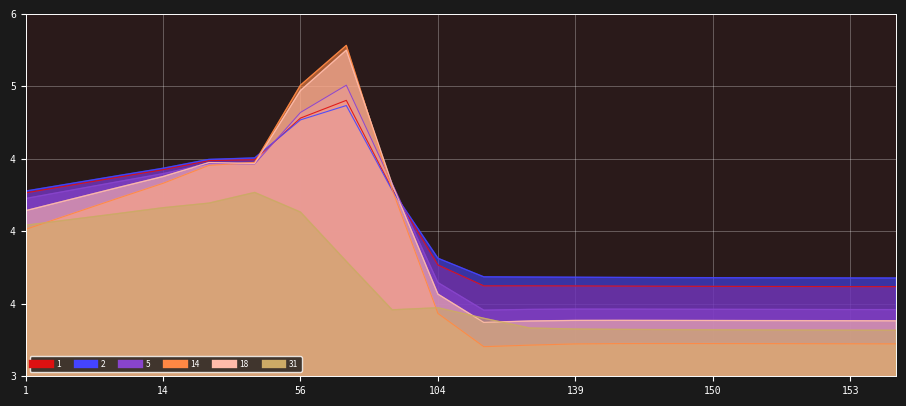

Where is 14 nearest to the value 4?

1